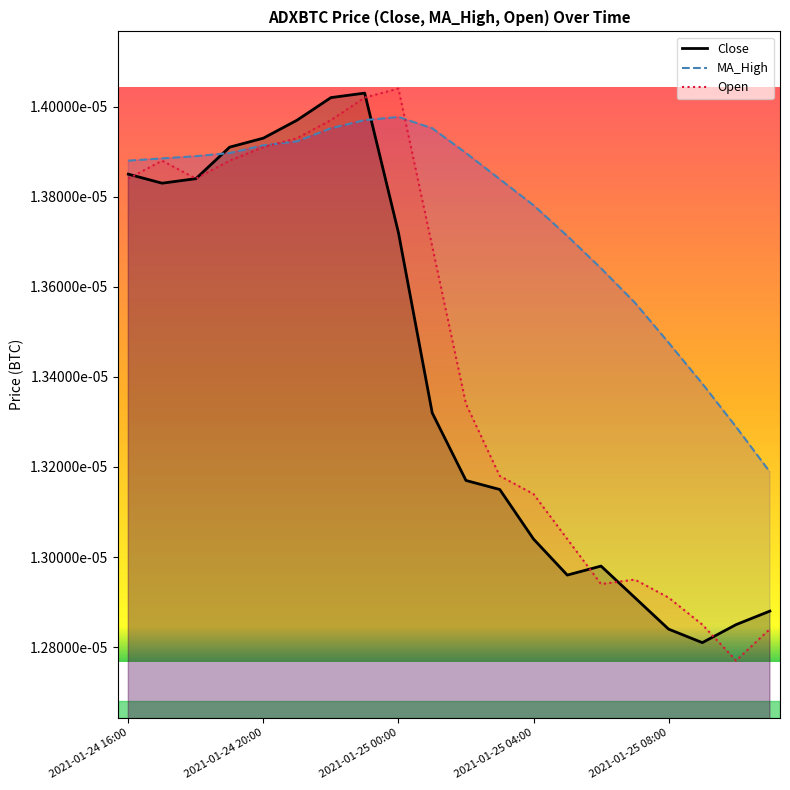

Count the number of data series in this chart.

3